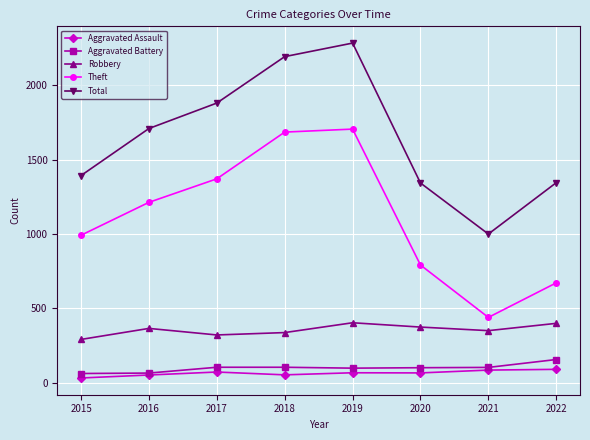

Between 2016 and 2019, which series saw the biggest shift?

Total